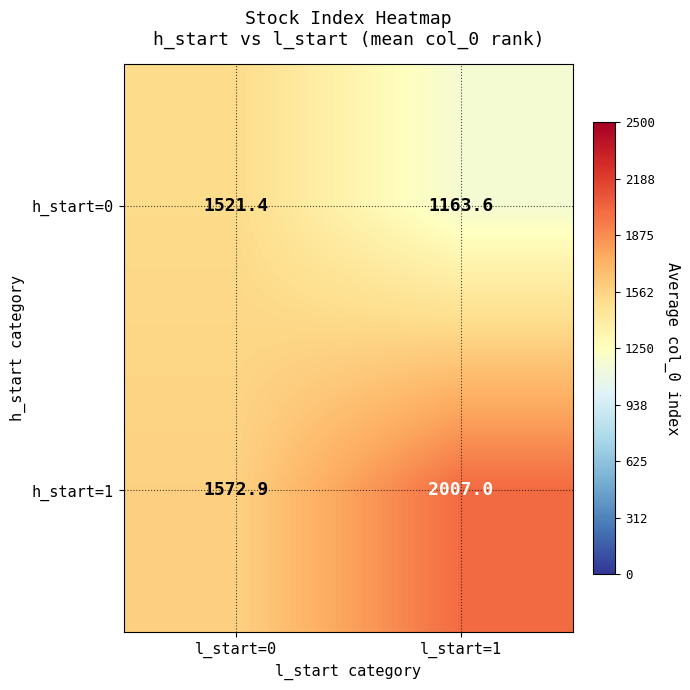

Read the h_start=1 value at l_start=0.

1572.9